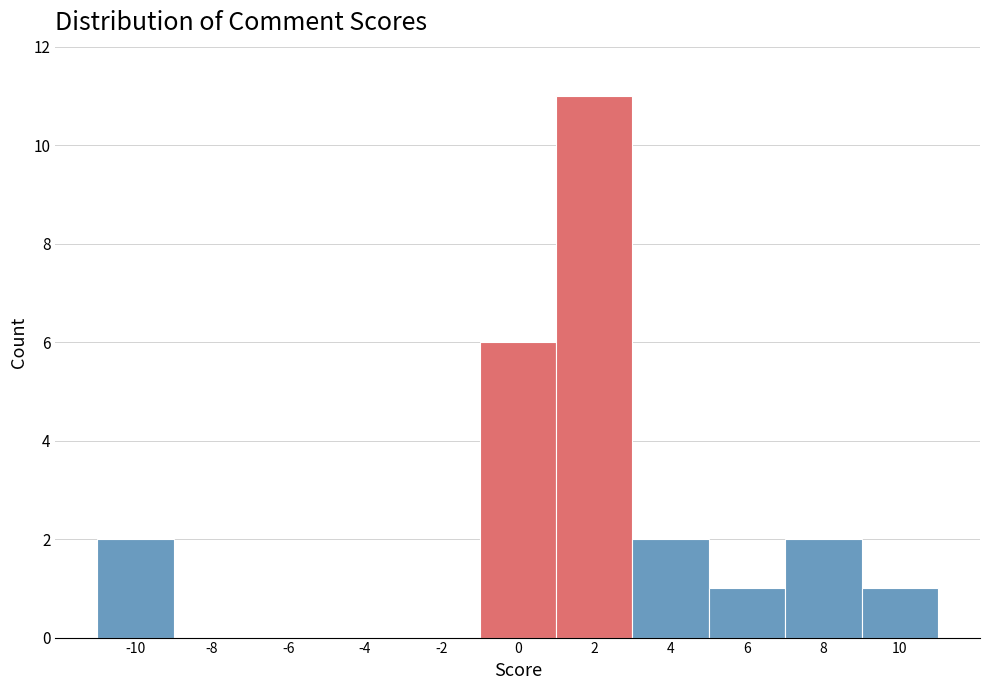

Reading left to right, extract all data points from this chart.

-10=2	-8=0	-6=0	-4=0	-2=0	0=6	2=11	4=2	6=1	8=2	10=1